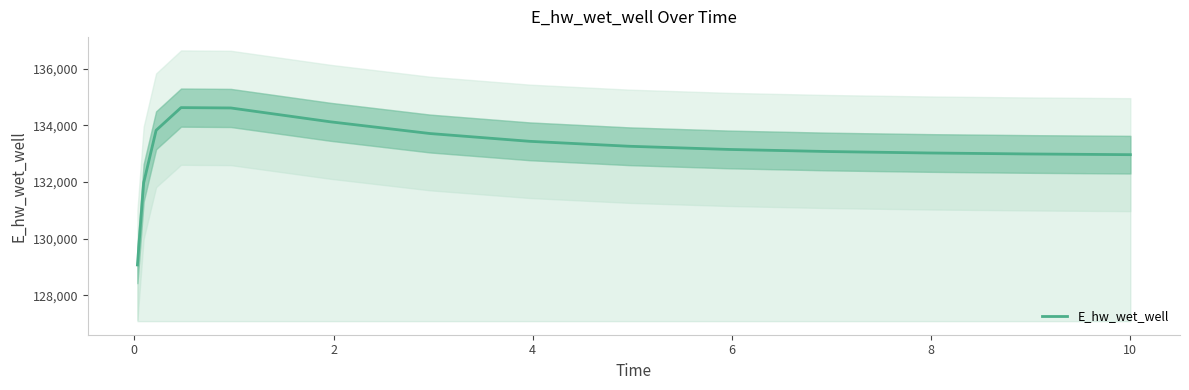

What is the minimum value for E_hw_wet_well?

129068.7